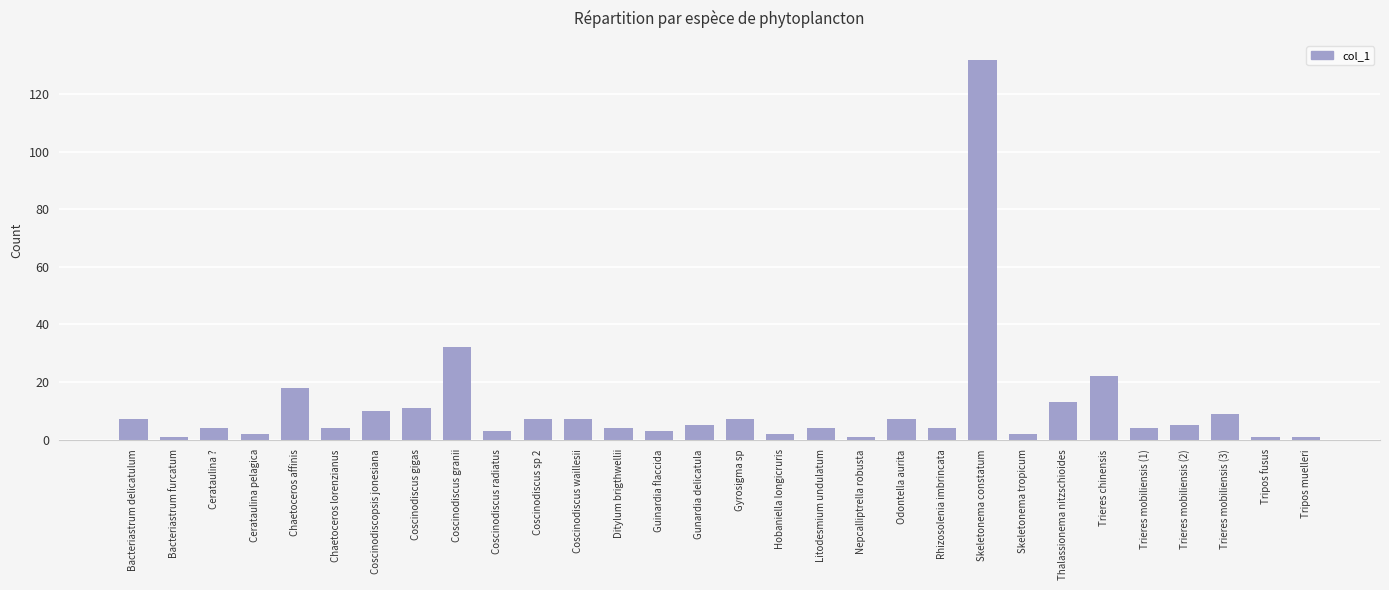

What is the sum of the values at Coscinodiscus sp 2 and Bacteriastrum delicatulum?

14